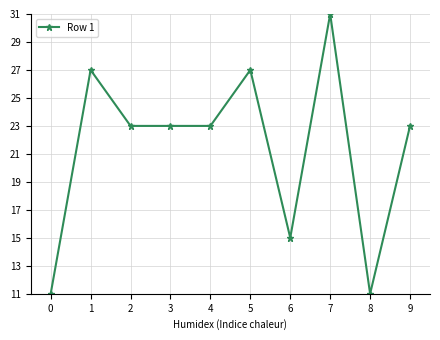

True or false: the data has more than 1 interior local peaks.

True